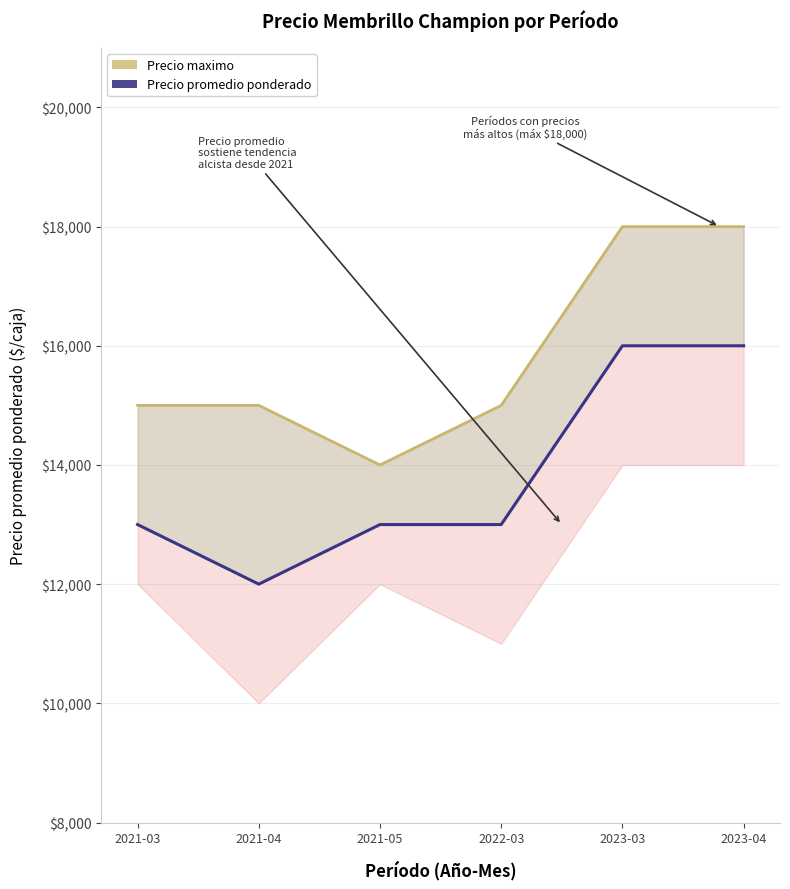

The value of Precio maximo at 2021-03 is 25737. True or false?

False